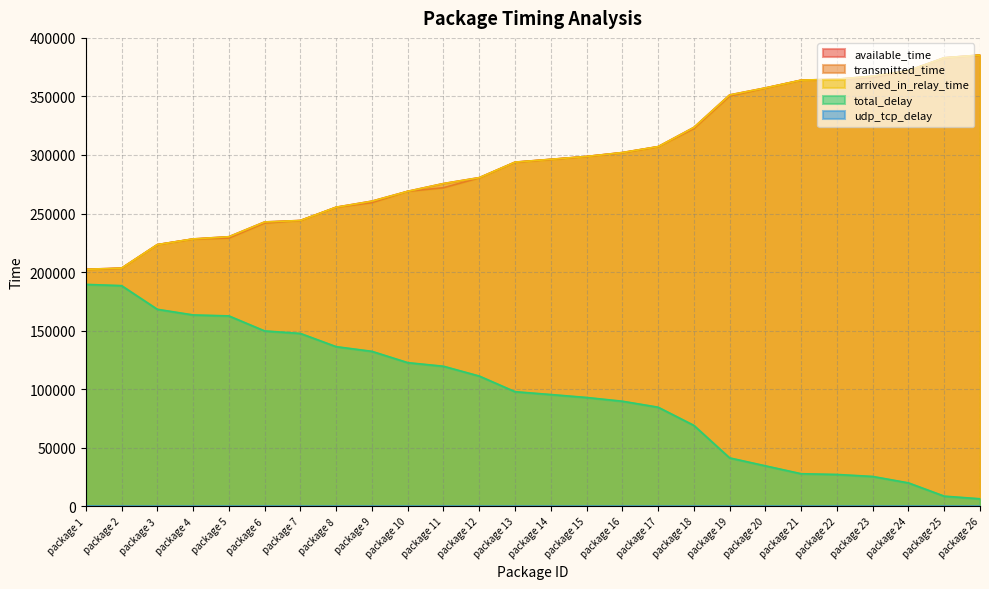

Count the number of categories in the chart.

26